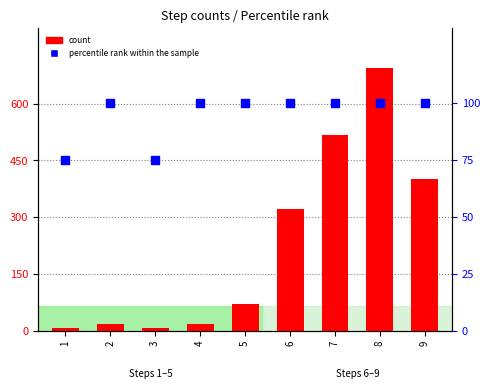

At how many categories does at least one series exceed 584?

1